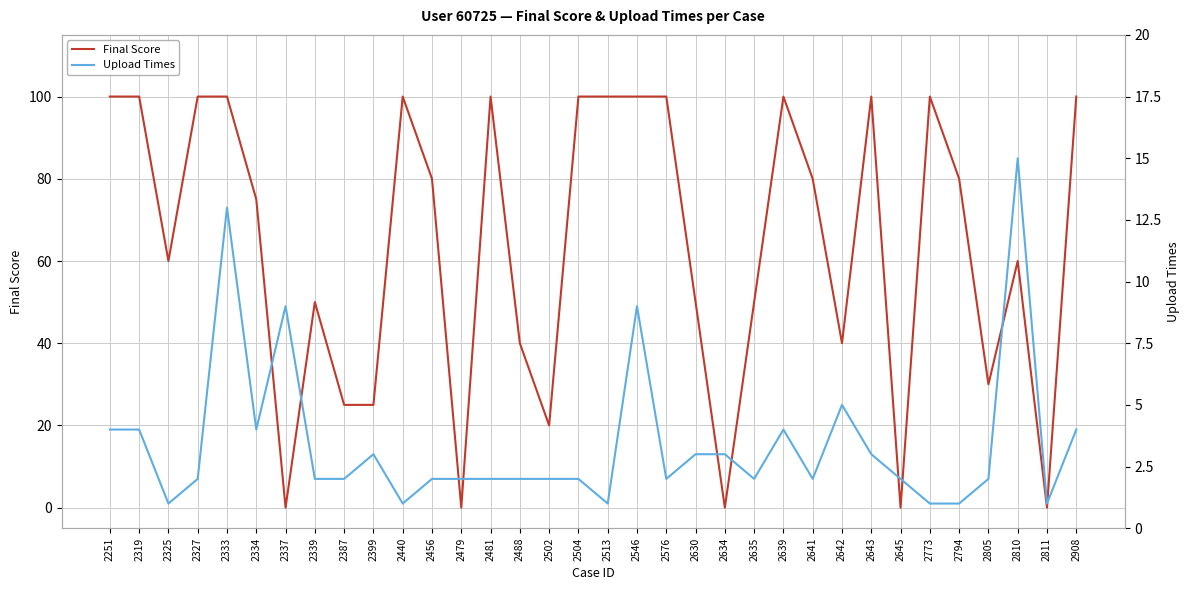

What are all the series names shown in the legend?

Final Score, Upload Times